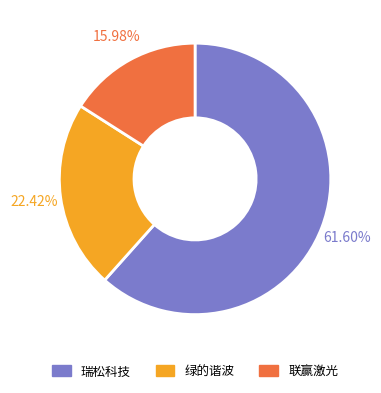

Count the number of slices in the pie.

3